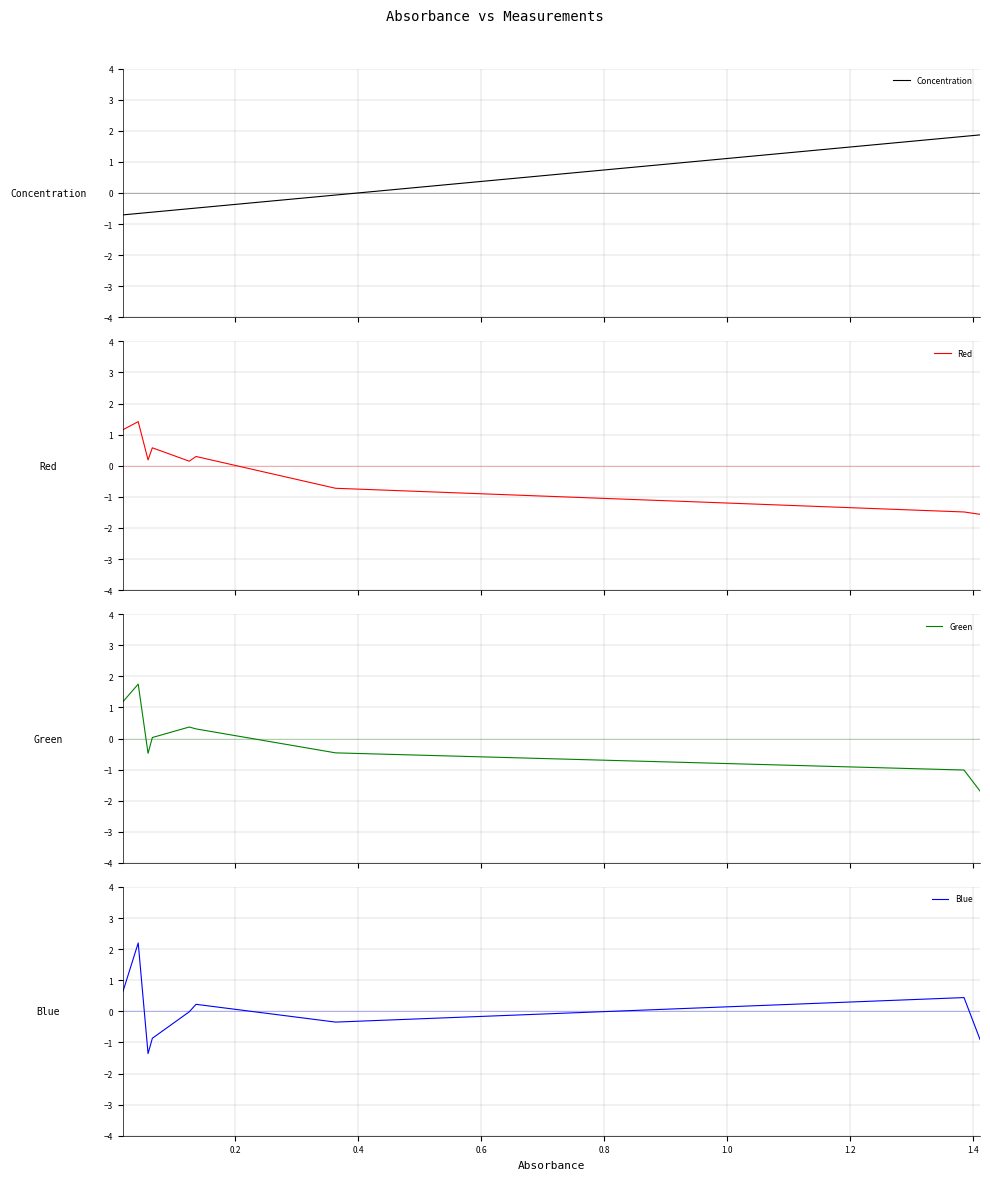

What is the highest value of the Concentration series?

1.9